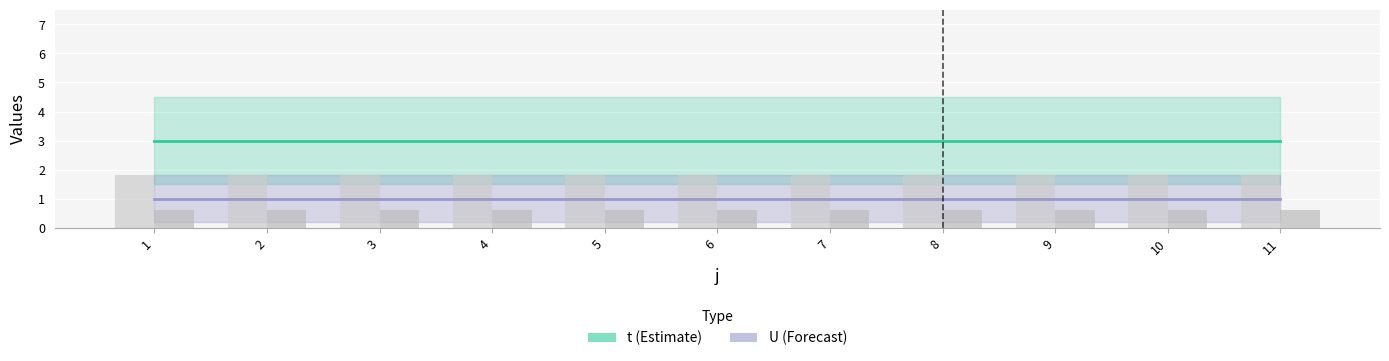

What is the value of the t bar at the 10th from the left?

3